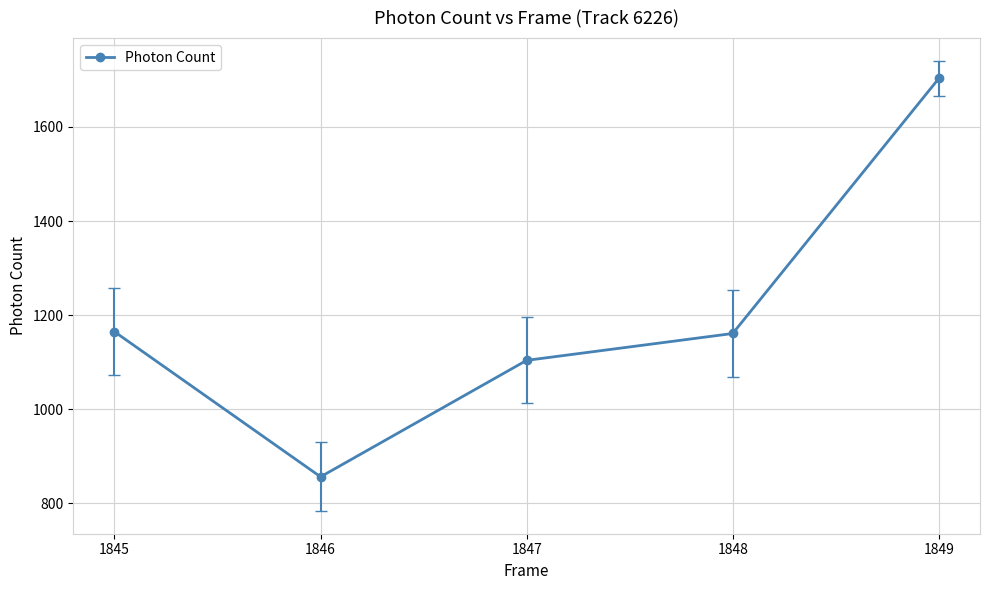

What is the maximum value shown in the chart?

1703.0